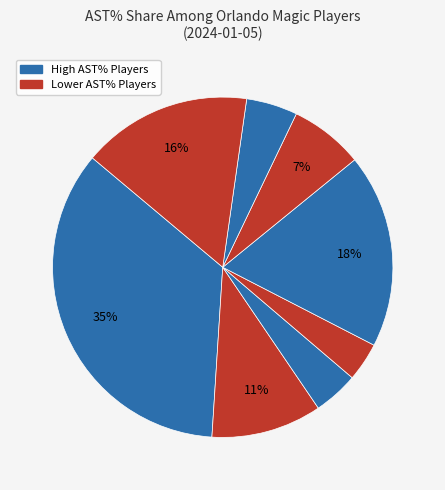

Count the number of slices in the pie.

8